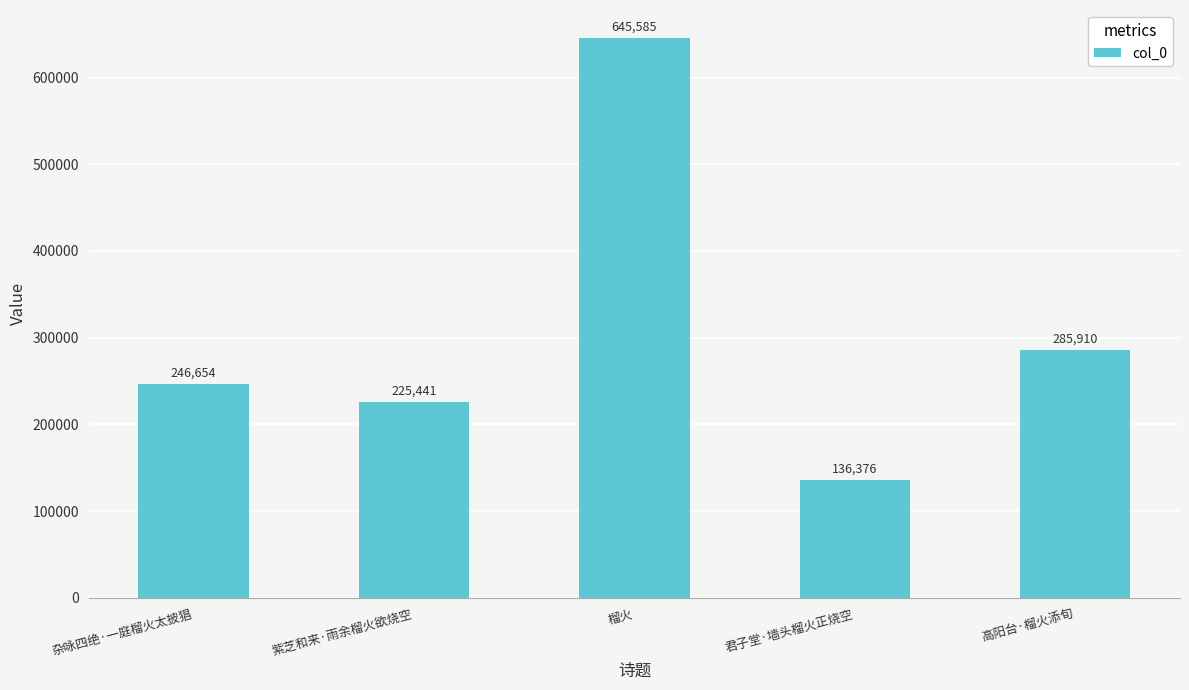

What position from the left is 紫芝和来·雨余榴火欲烧空?

2